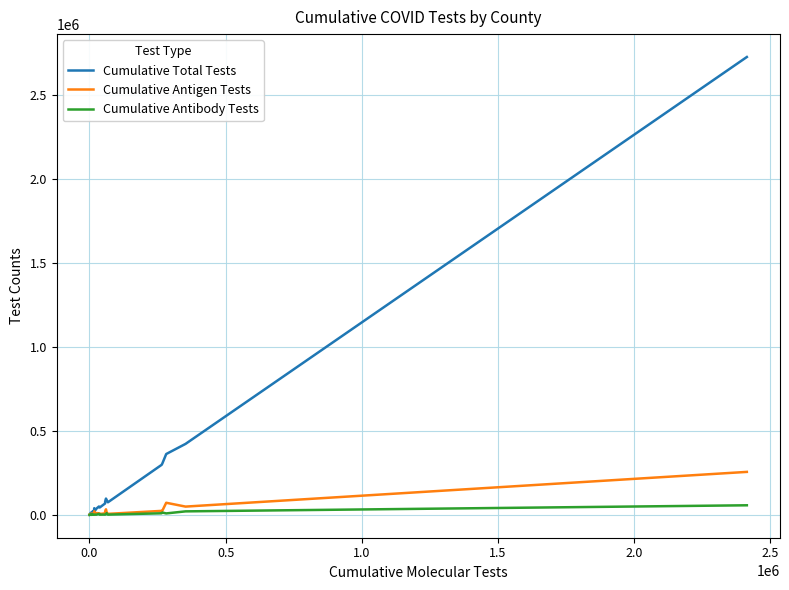

Which series has the largest range (max minus min)?

Cumulative Total Tests